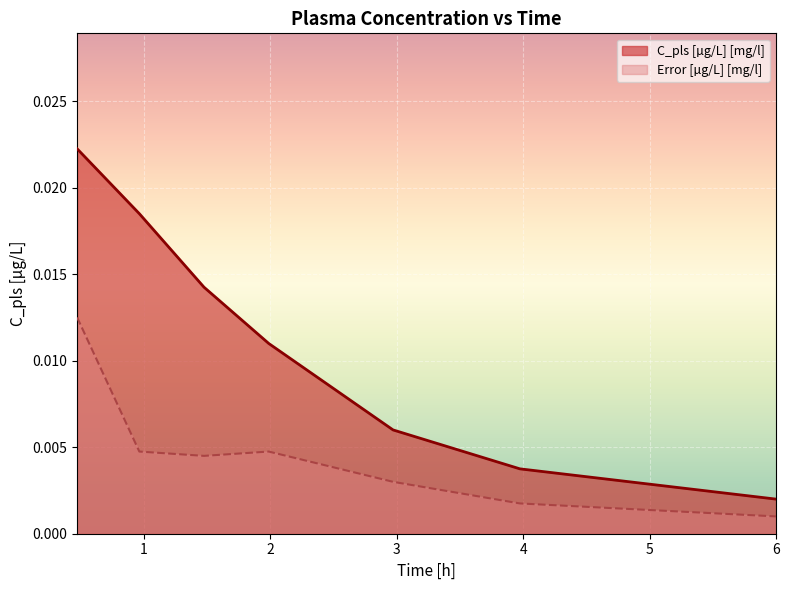

True or false: C_pls [µg/L] [mg/l] and Error [µg/L] [mg/l] cross at least once.

False